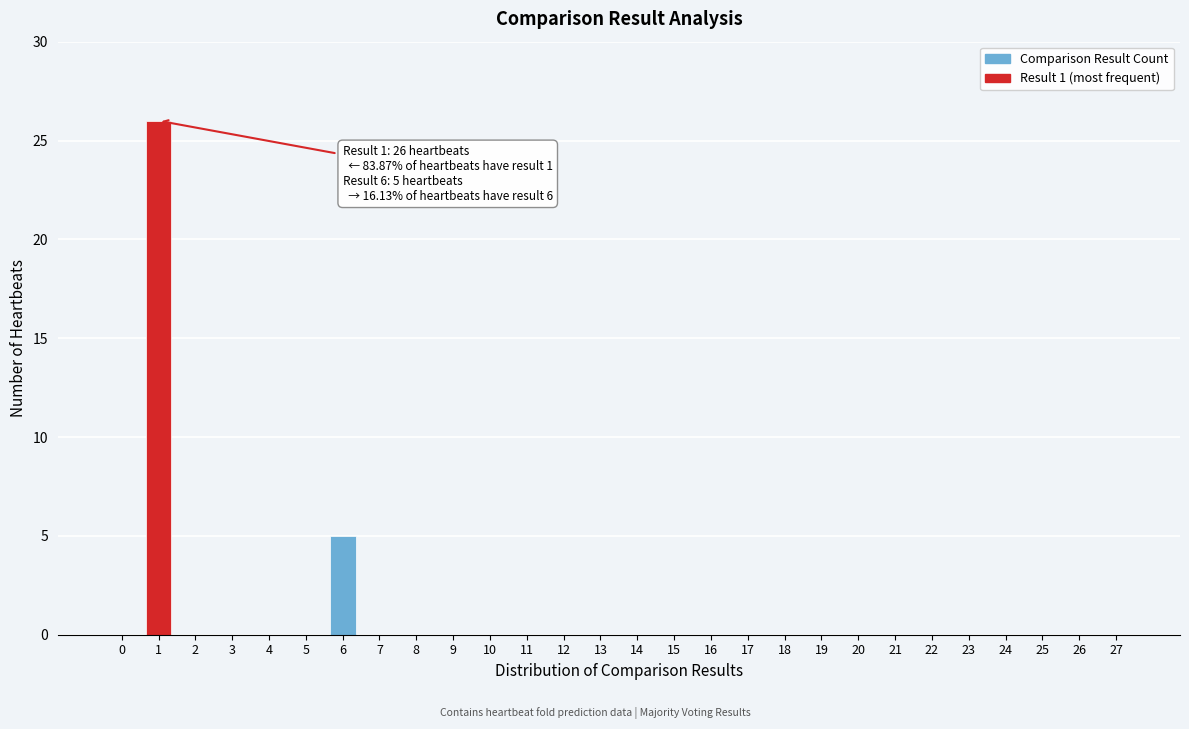

Reading left to right, extract all data points from this chart.

0=0	1=26	2=0	3=0	4=0	5=0	6=5	7=0	8=0	9=0	10=0	11=0	12=0	13=0	14=0	15=0	16=0	17=0	18=0	19=0	20=0	21=0	22=0	23=0	24=0	25=0	26=0	27=0